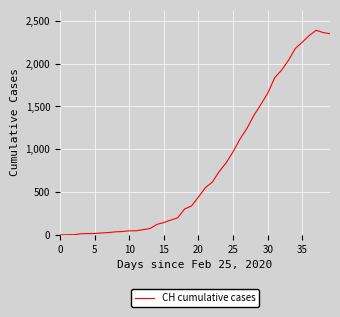

What is the difference between the maximum and minimum values?

2388